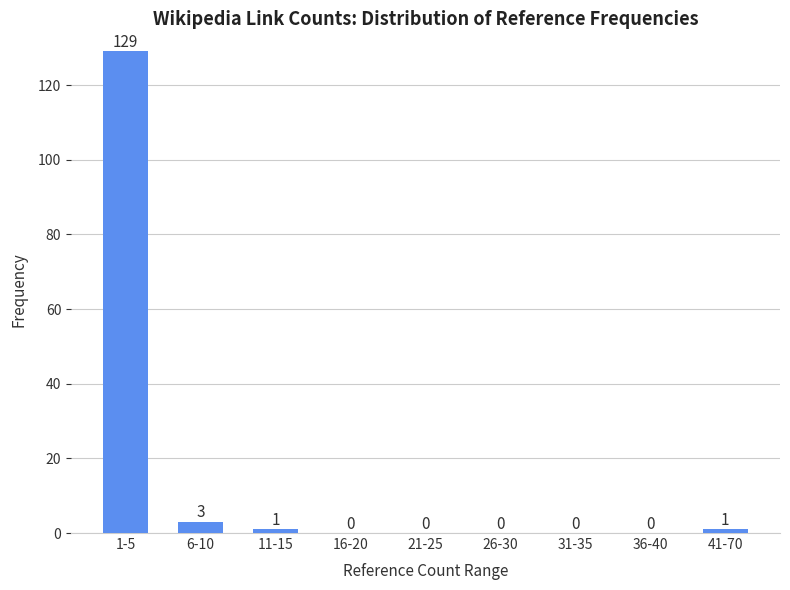

Reading left to right, list all the values displayed in this chart.

1-5=129	6-10=3	11-15=1	16-20=0	21-25=0	26-30=0	31-35=0	36-40=0	41-70=1